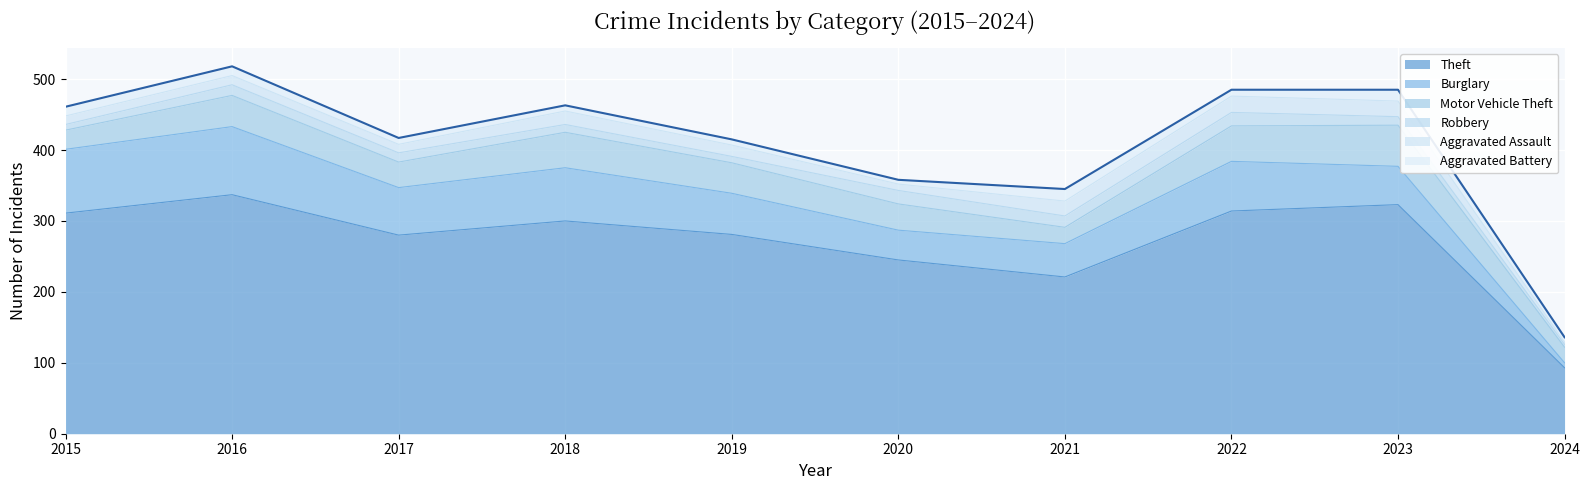

True or false: Aggravated Assault and Theft cross at least once.

False